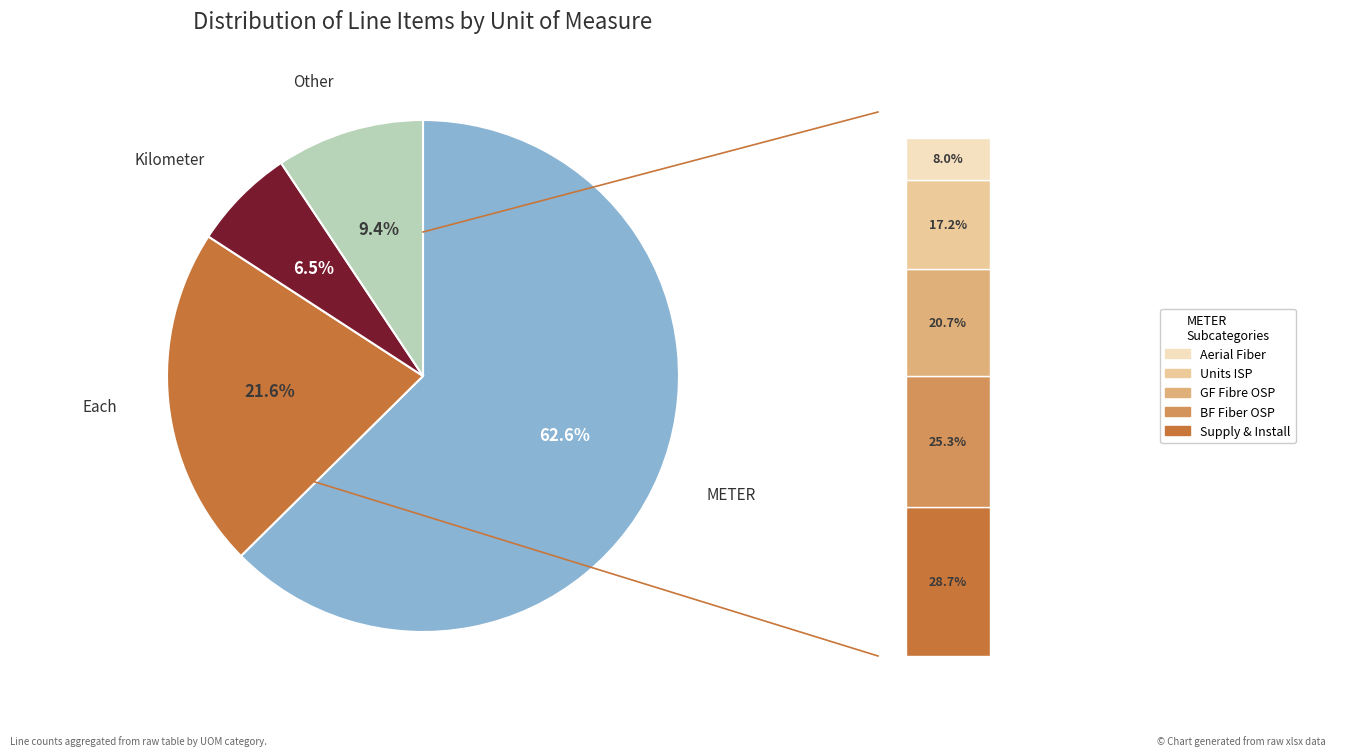

Which slice is the largest?

METER